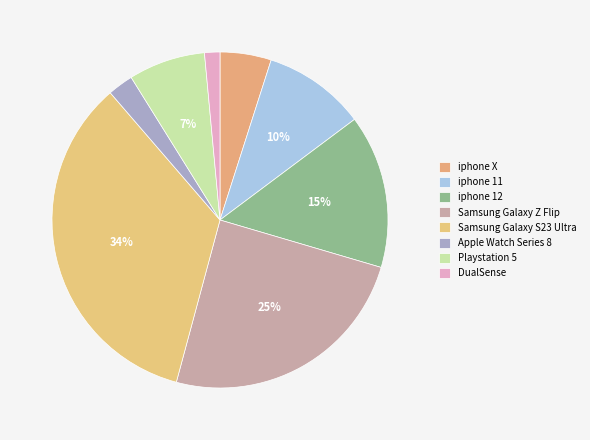

What portion of the pie excludes iphone X?

95.1%